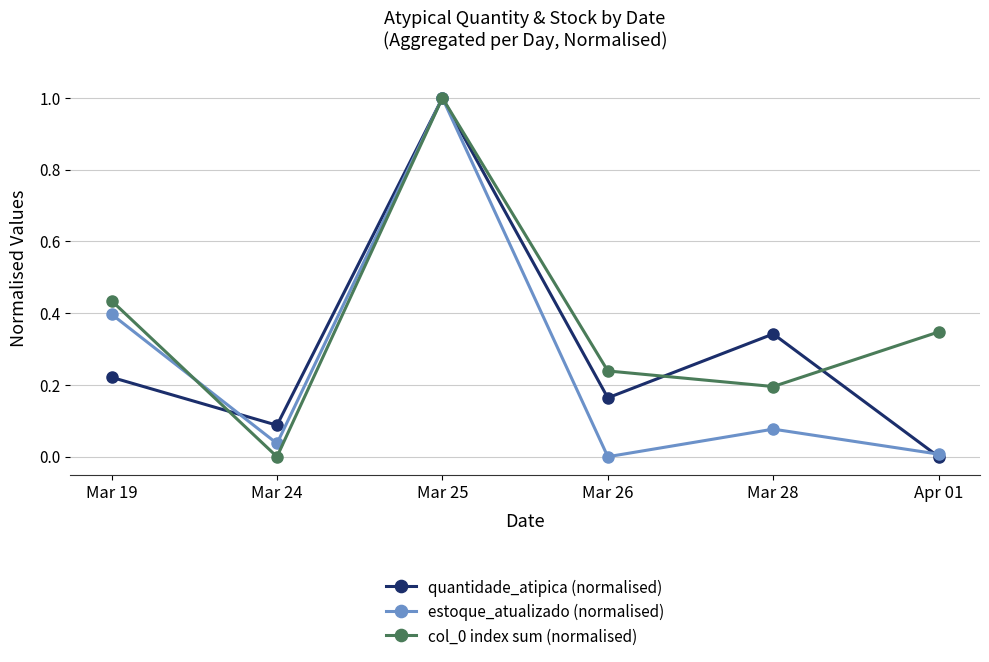

The col_0 index sum (normalised) series shows 0.3 at Mar 28. True or false?

False